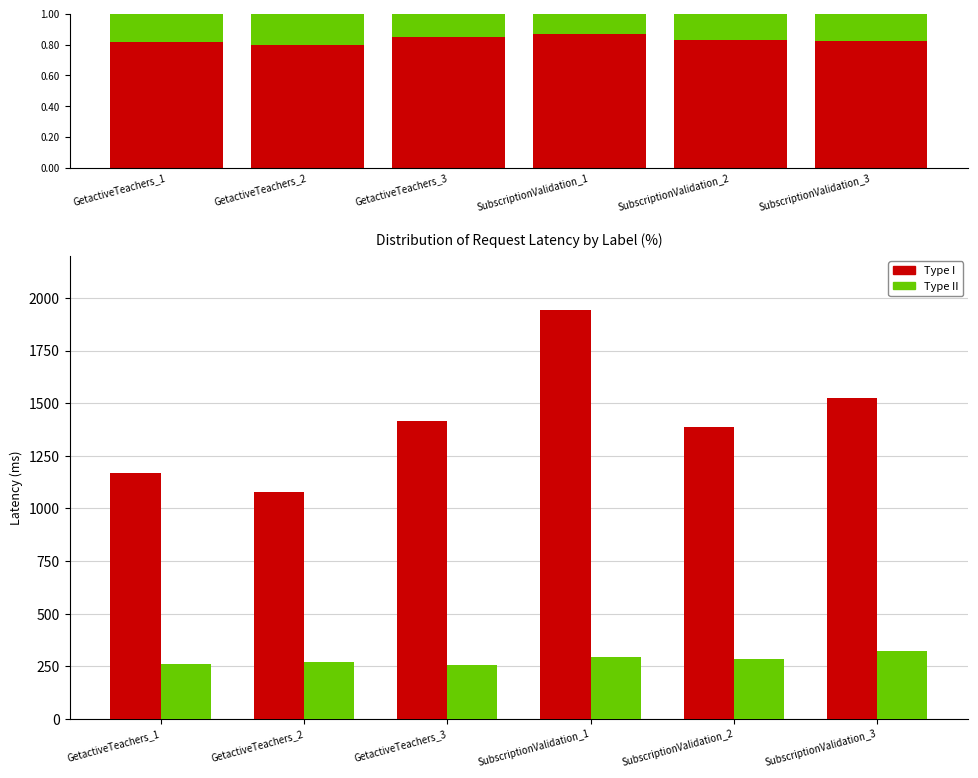

What is the difference between the second highest and second lowest values in the Type I series?

355